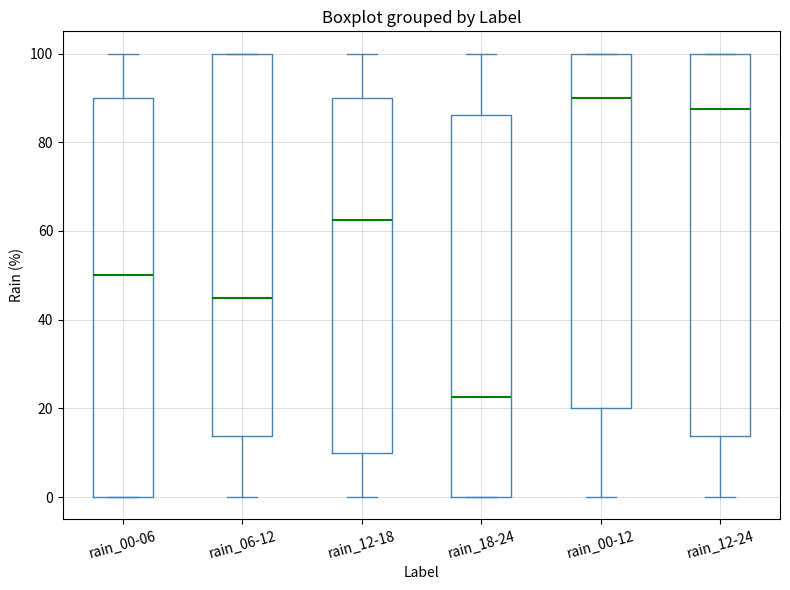

Reading left to right, read every box against the y-axis: the position of its median line, the range the box covers, and the ends of its whiskers. The values are not printed on the chart, so give them approximately, as read against the axis.

rain_00-06: median 50, box 0 to 90, whiskers 0 to 100
rain_06-12: median 46, box 14 to 100, whiskers 0 to 100
rain_12-18: median 62, box 10 to 90, whiskers 0 to 100
rain_18-24: median 22, box 0 to 86, whiskers 0 to 100
rain_00-12: median 90, box 20 to 100, whiskers 0 to 100
rain_12-24: median 88, box 14 to 100, whiskers 0 to 100